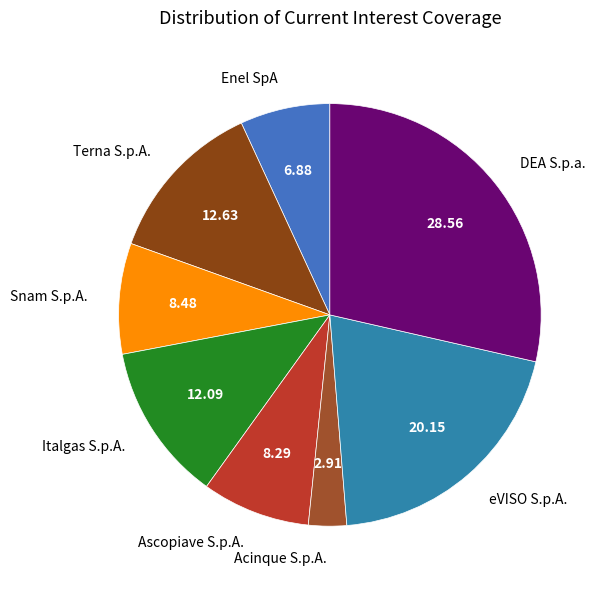

Which category has the smallest portion of the pie?

Acinque S.p.A.